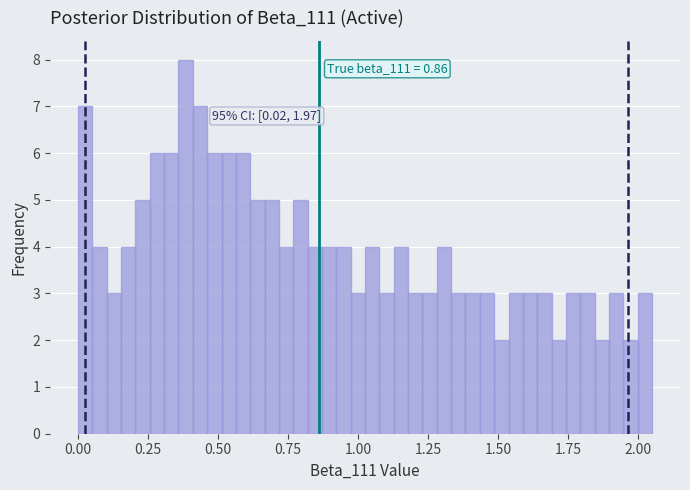

Around what value on the x-axis is the tallest bar? Give the approximate position of its centre, as read against the axis.

0.40